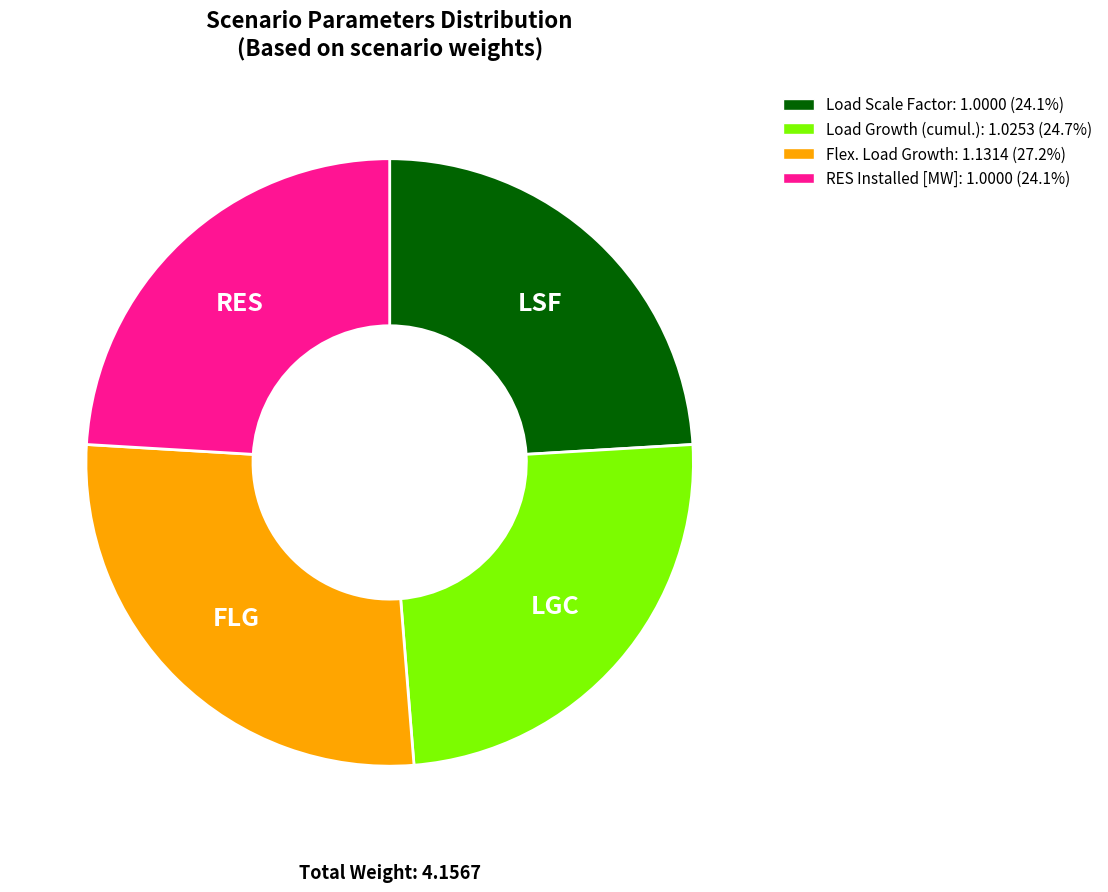

Is there any slice that represents more than half of the pie?

No